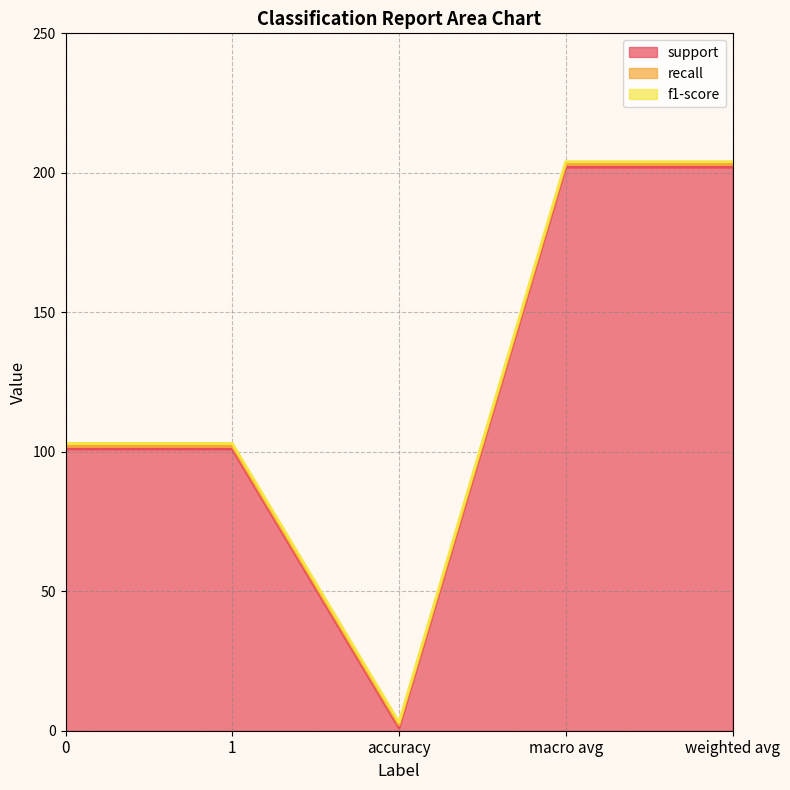

What is the average value of the support series?

121